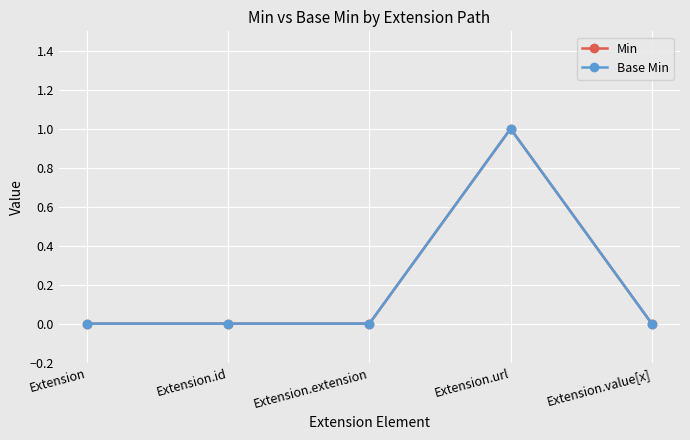

Which label corresponds to the largest value in the chart?

Extension.url